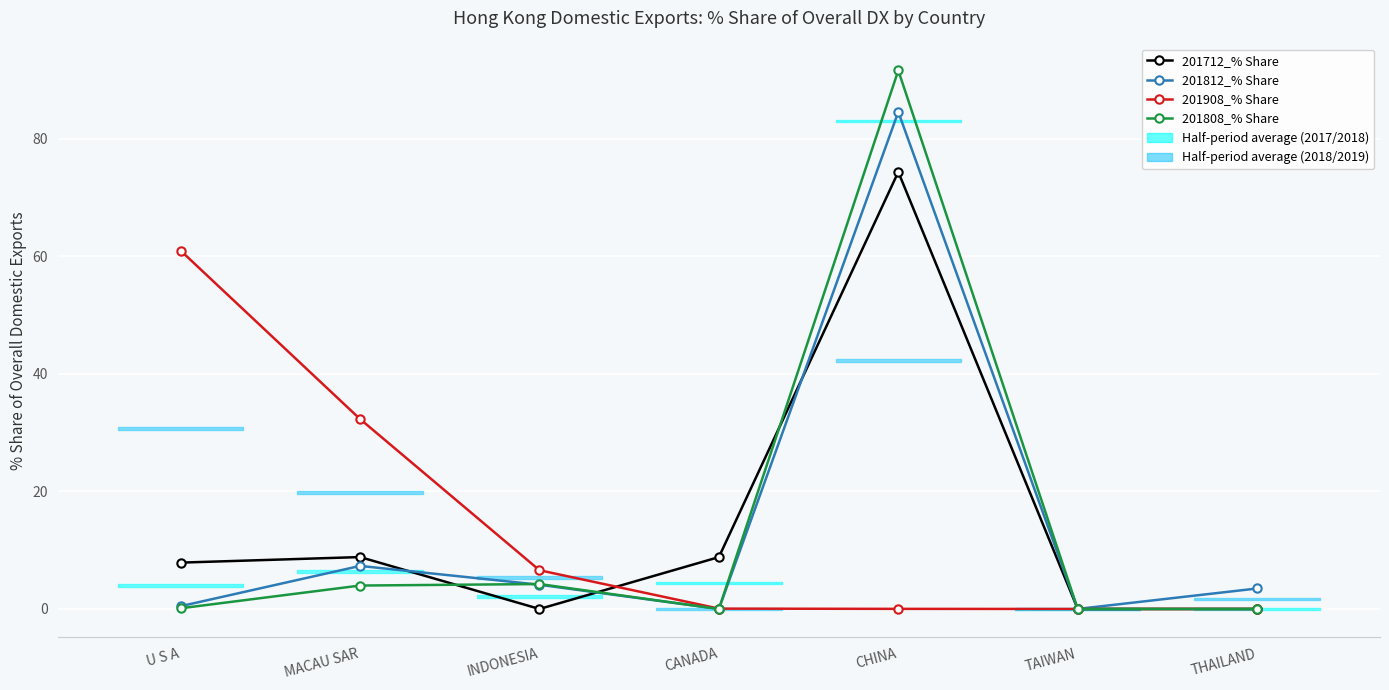

At which category does 201712_% Share reach its first local peak?

MACAU SAR